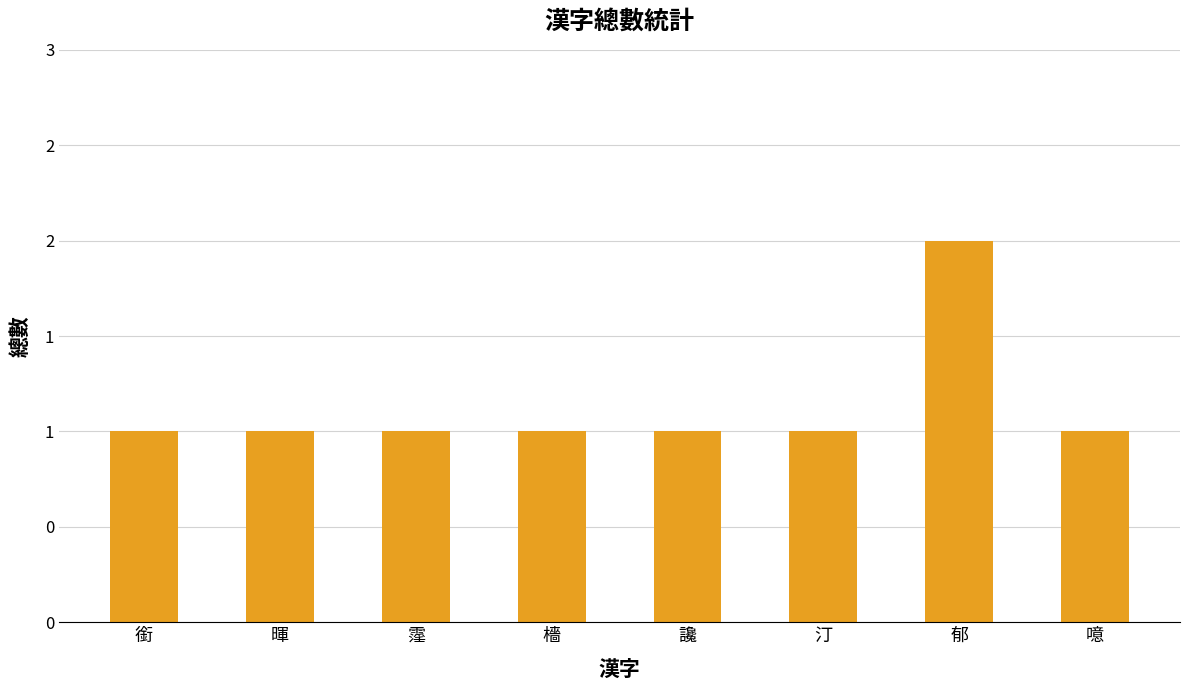

Does the chart contain any negative values?

No